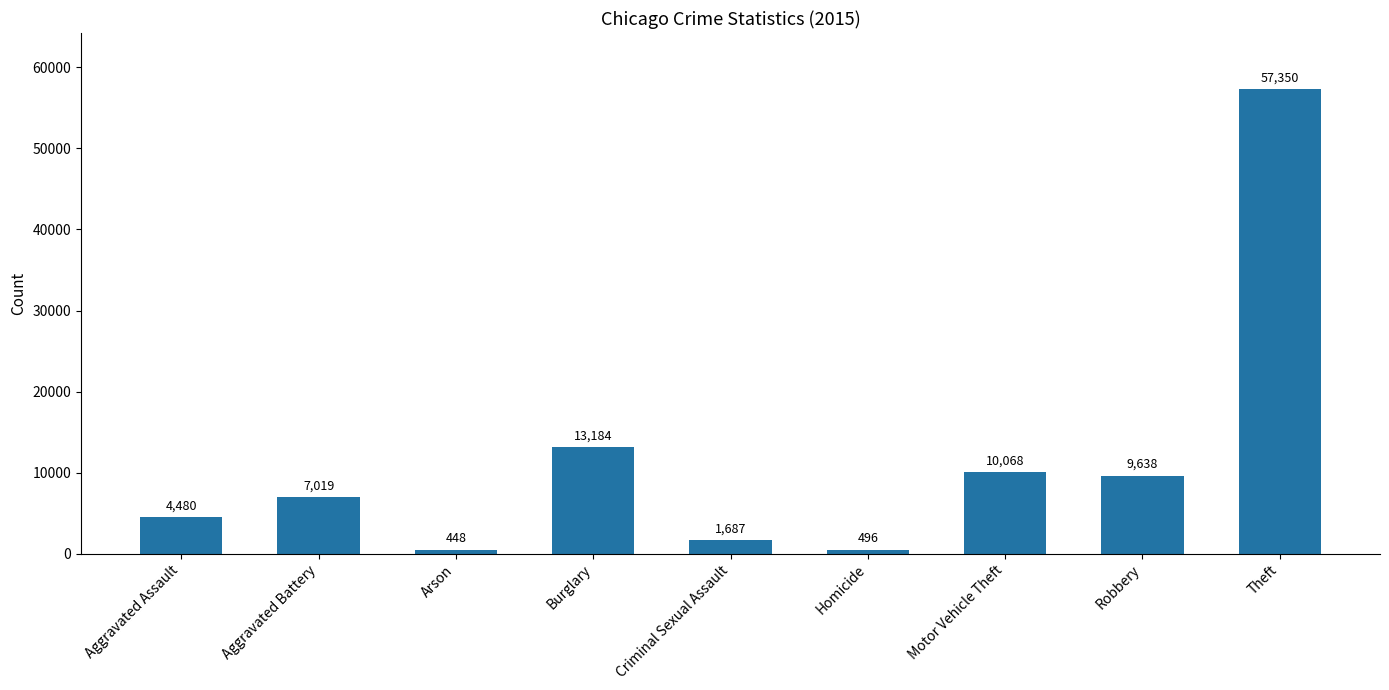

Where is the data nearest to the value 28899?

Burglary